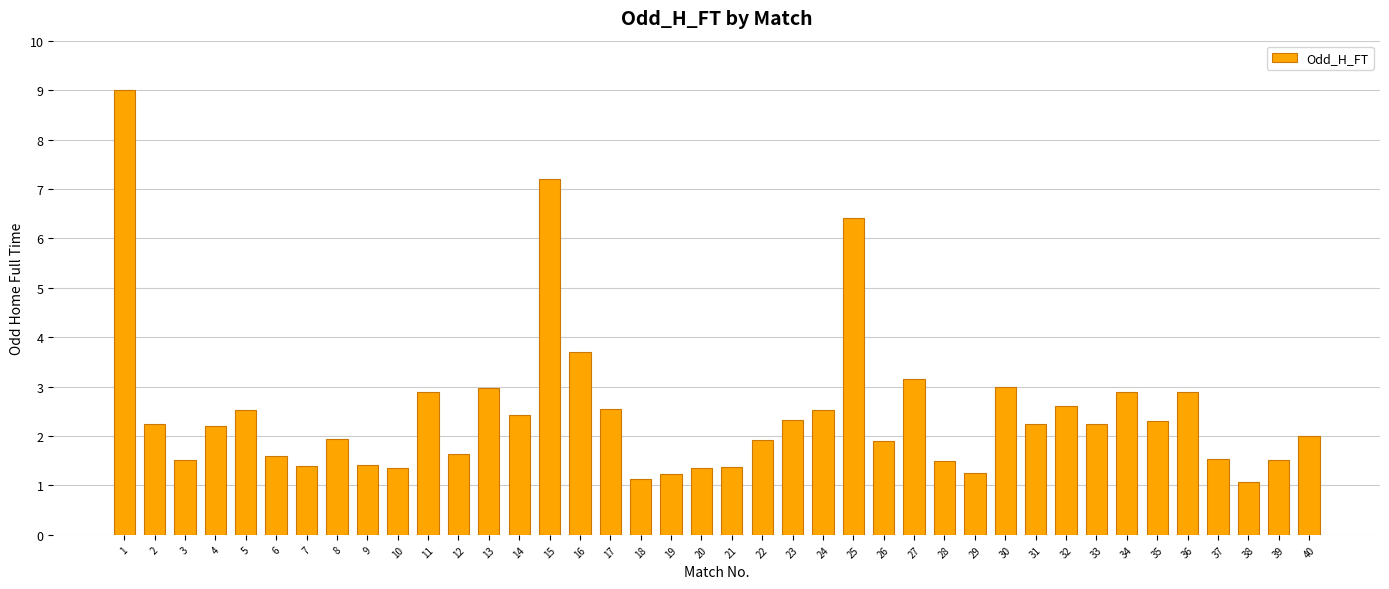

What is the change in value from 12 to 30?

+1.4